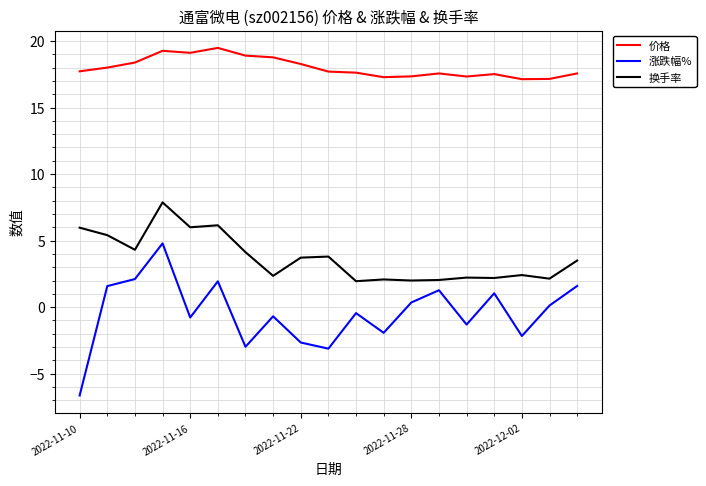

Which series has the largest range (max minus min)?

涨跌幅%